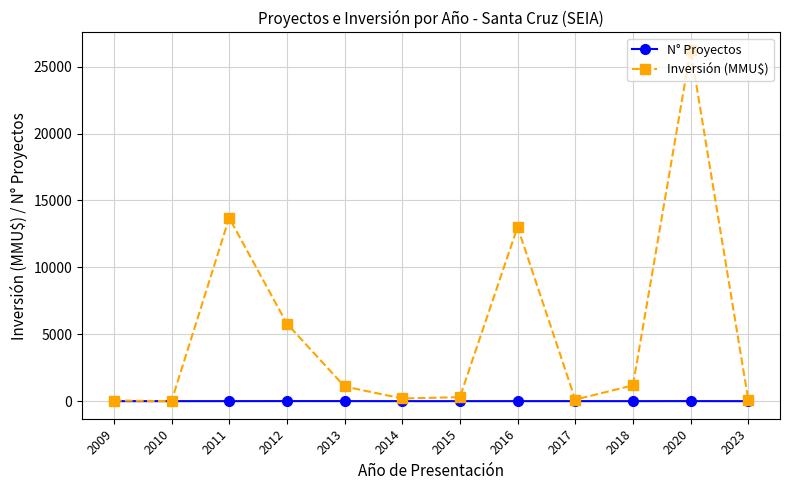

How many distinct data groups are displayed?

2